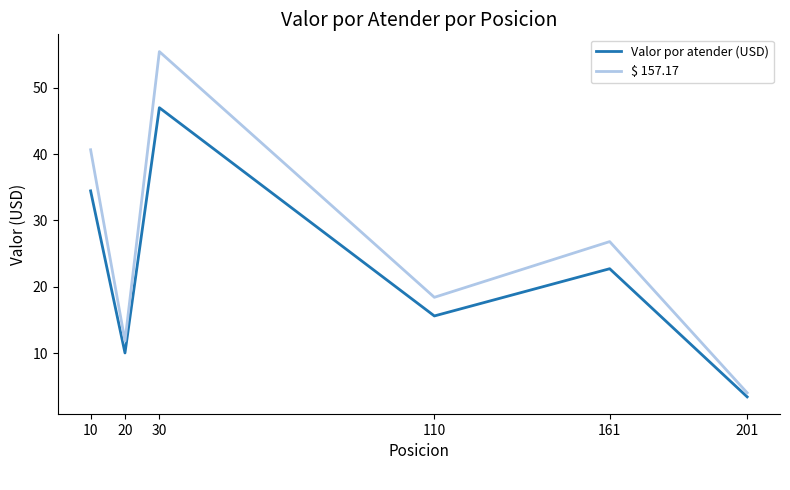

Between 20 and 30, which series saw the biggest shift?

$ 157.17